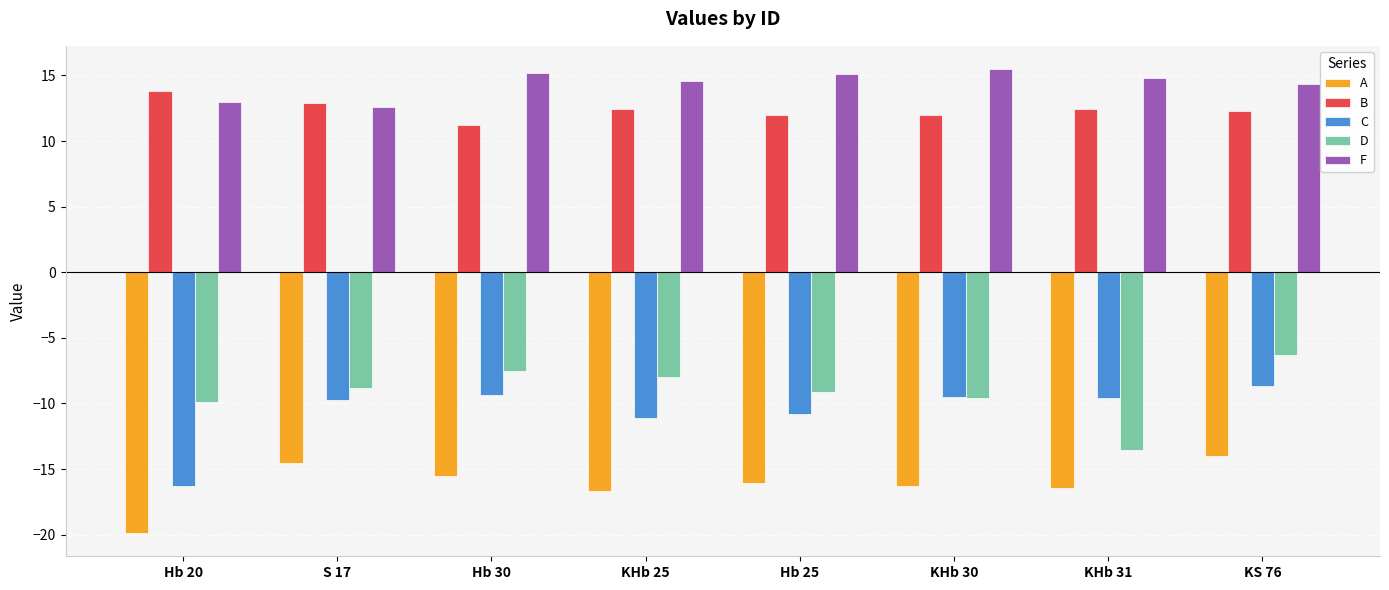

Is the value of D at KHb 30 greater than the value of B at Hb 30?

No